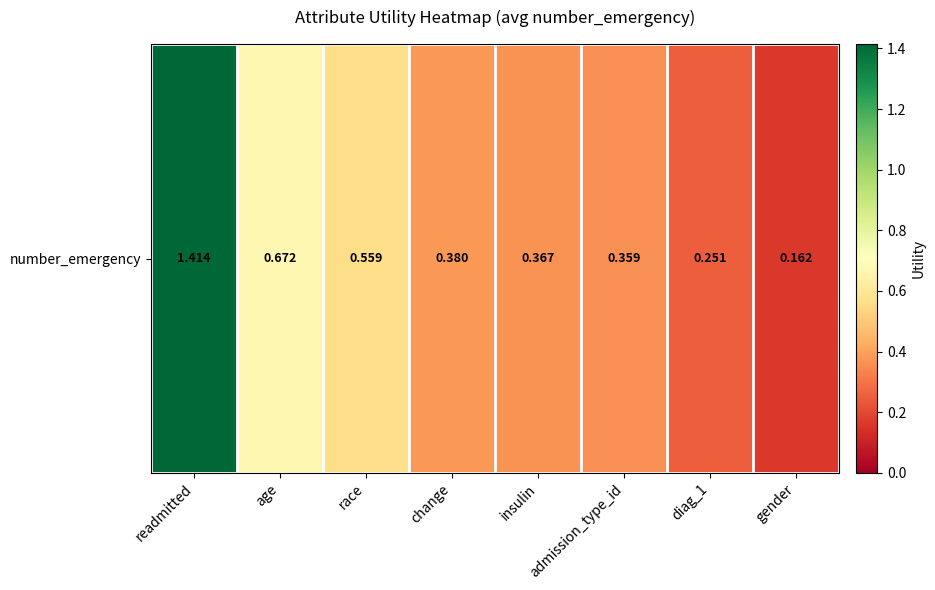

How many categories are shown in the chart?

8